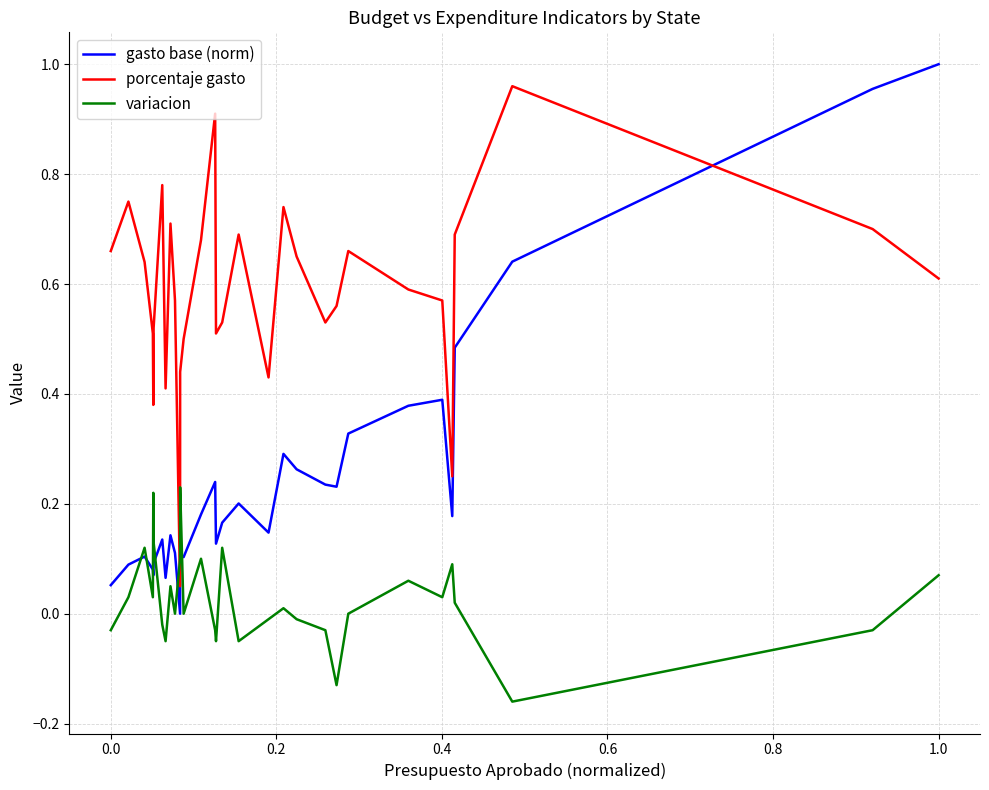

What is the difference between the maximum and minimum values in the porcentaje gasto series?

0.9